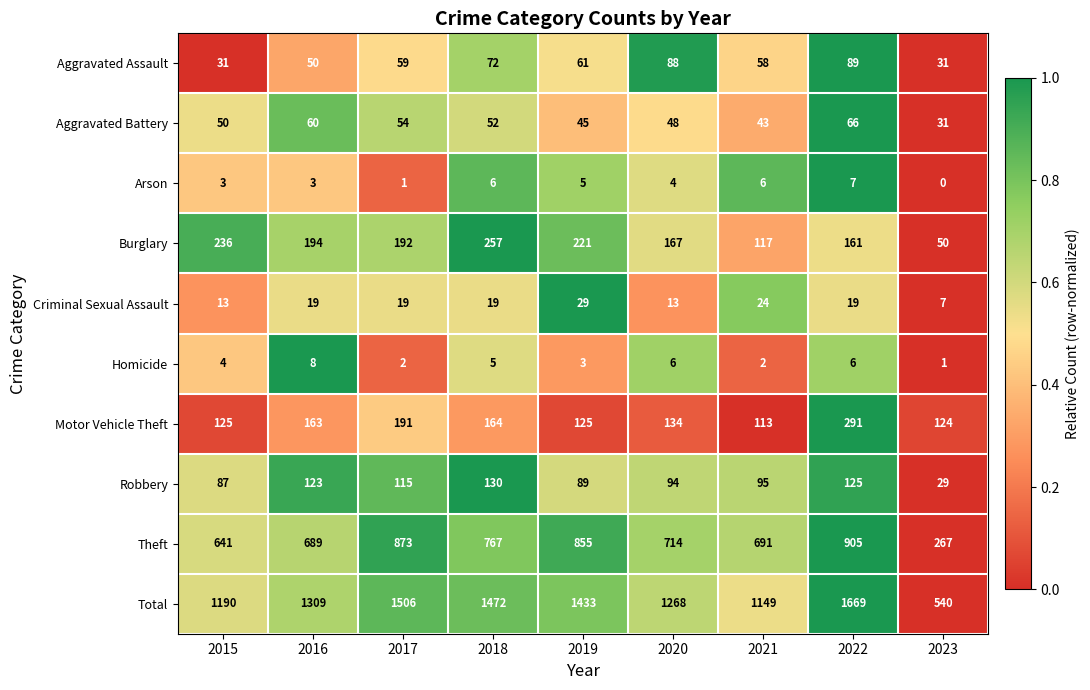

What is the difference between the highest and lowest values at 2021?

1147